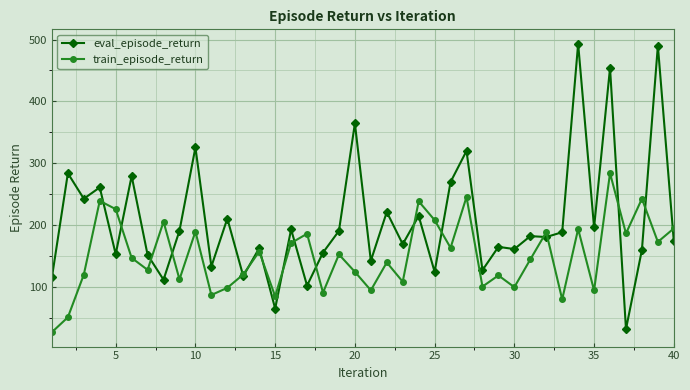

How many interior local valleys does the train_episode_return series have?

14